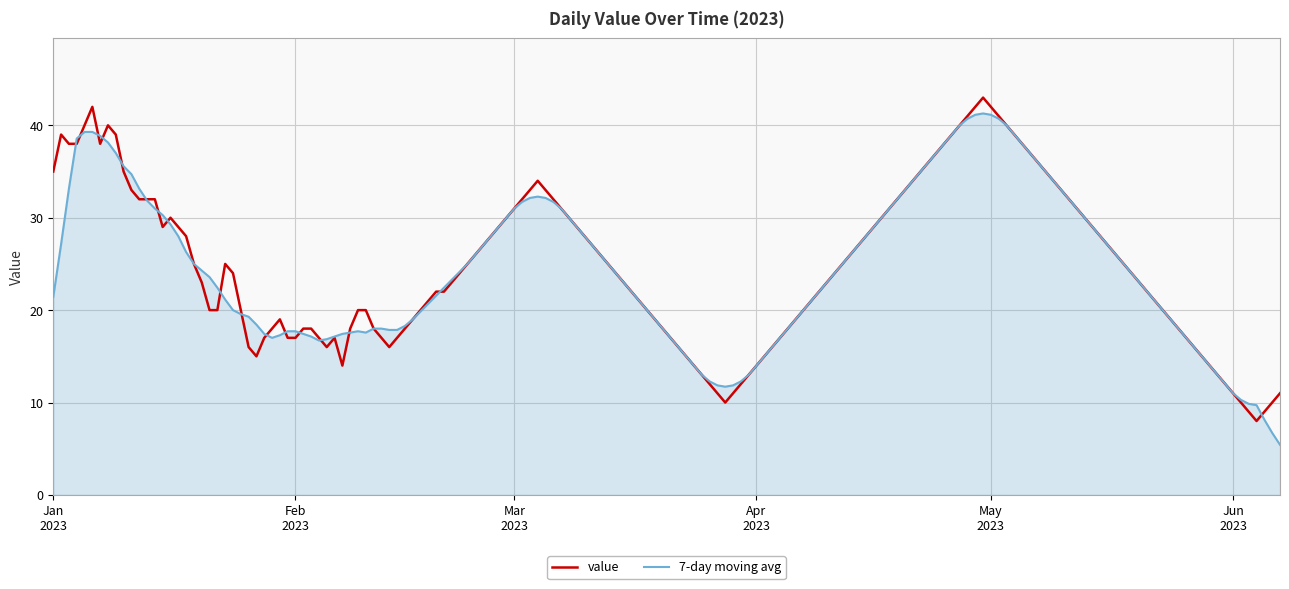

What is the smallest value displayed?

5.4